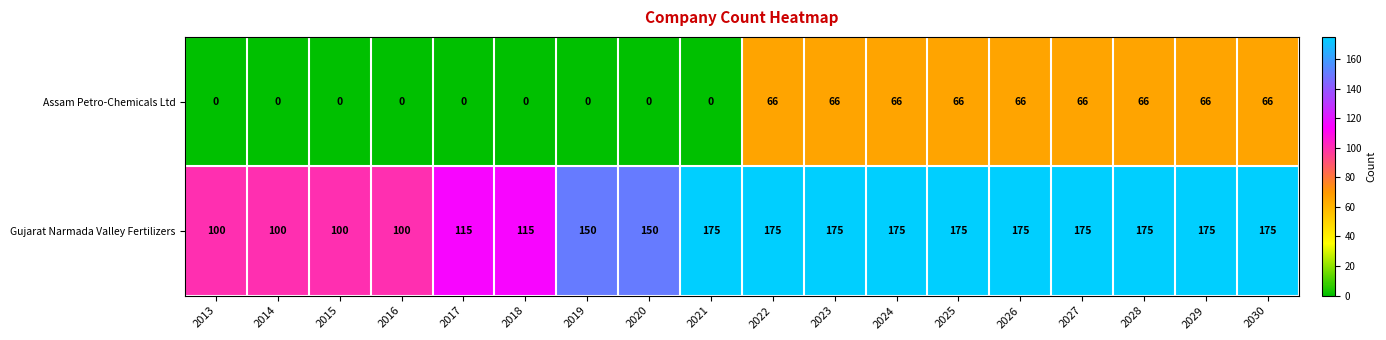

Which series has the largest range (max minus min)?

Gujarat Narmada Valley Fertilizers